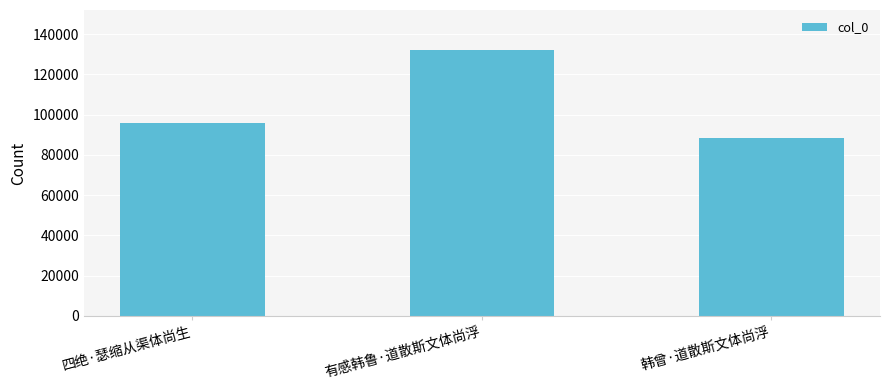

How many categories are shown in the chart?

3